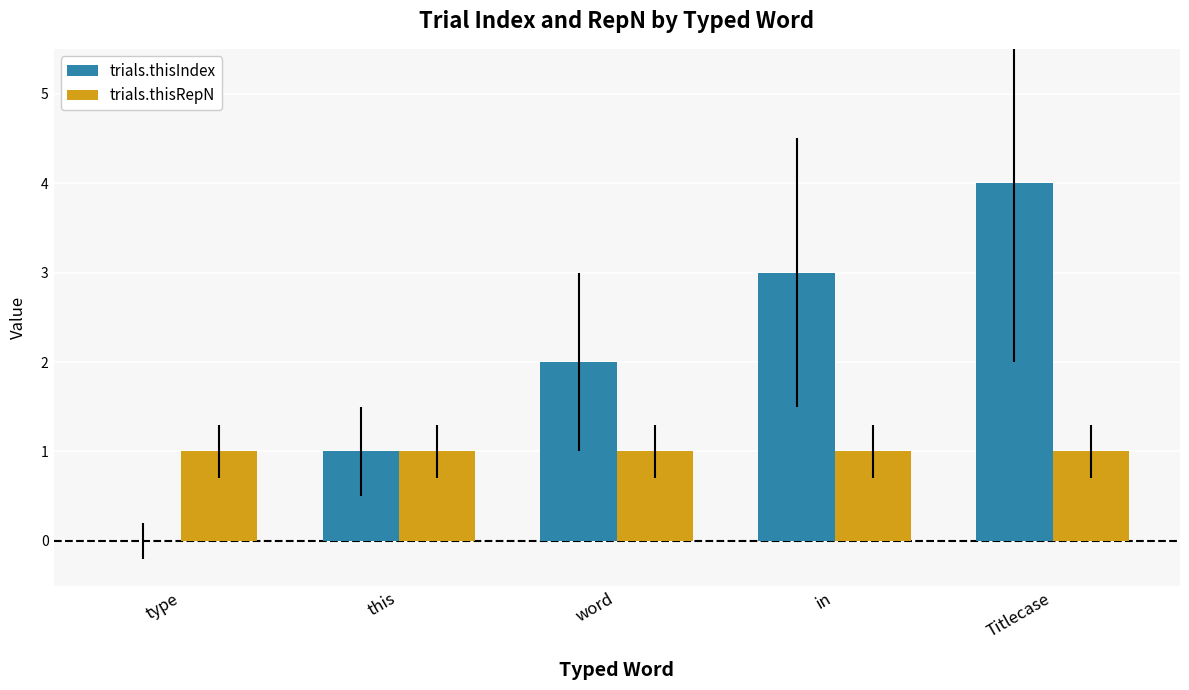

At which label is trials.thisIndex closest to 2?

word